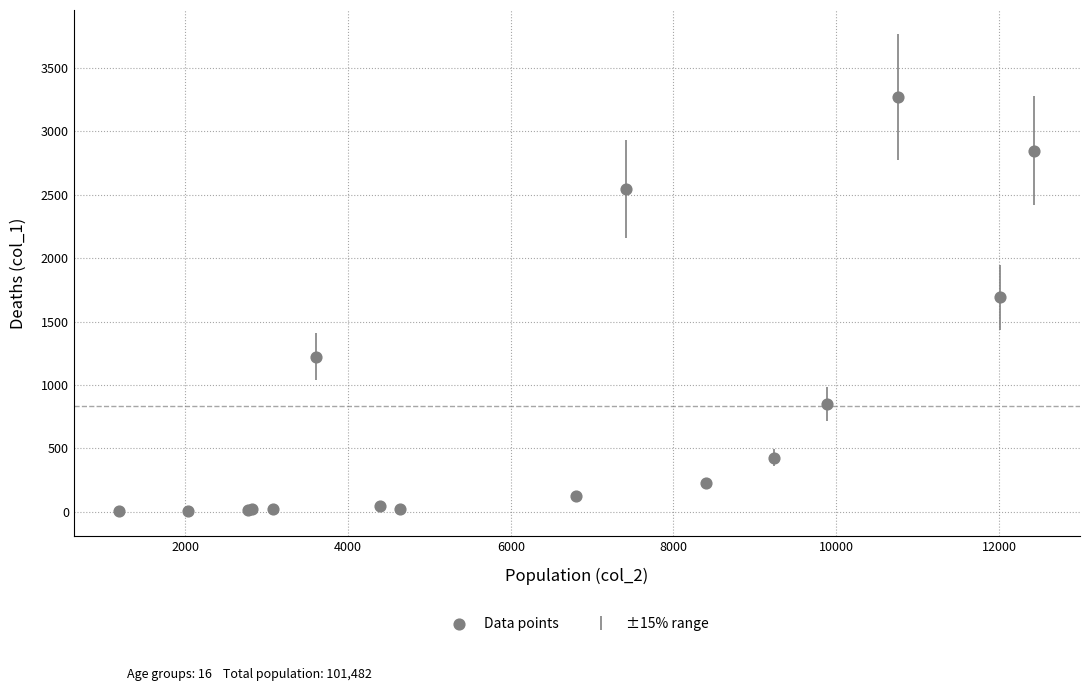

What Y value in the scatter plot is closest to 1638?

1690